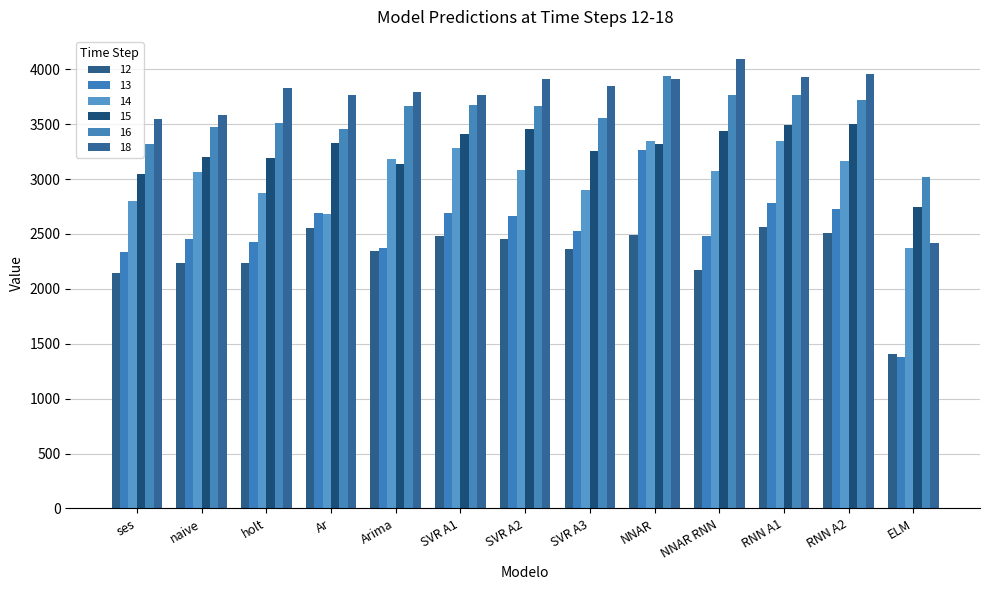

How many categories are shown in the chart?

13